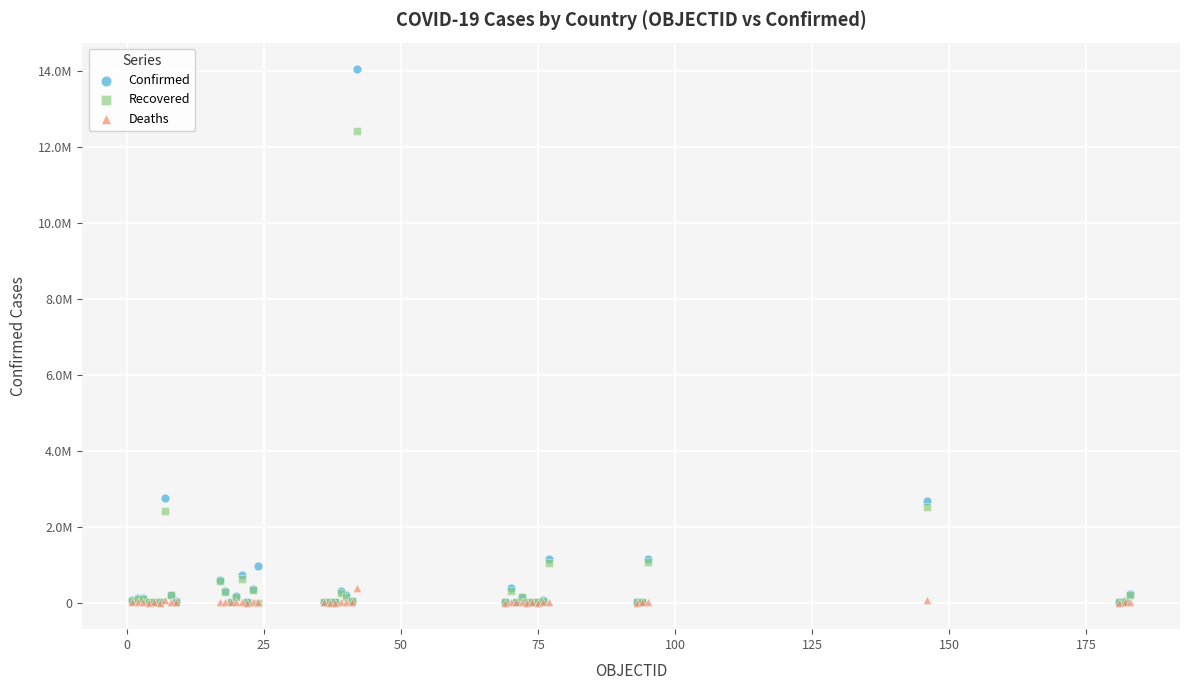

What are all the series names shown in the legend?

Confirmed, Recovered, Deaths